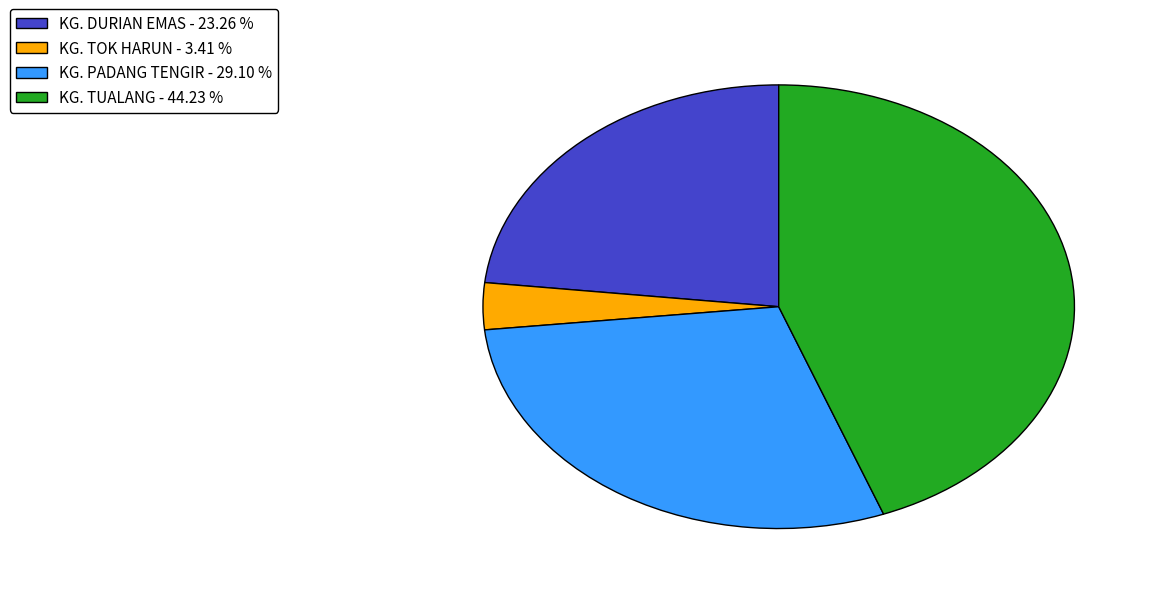

Approximately how many times larger is the value at KG. DURIAN EMAS - 23.26 % compared to KG. PADANG TENGIR - 29.10 %?

0.8